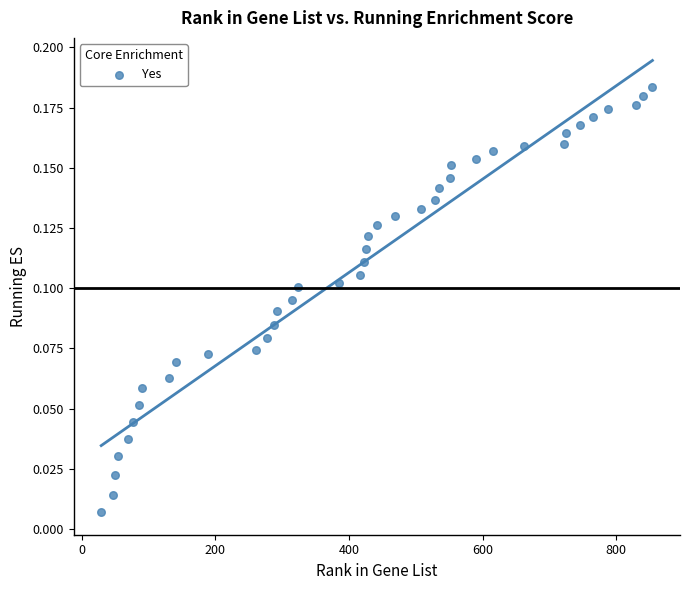

What is the range of X values (max minus min)?

825.0